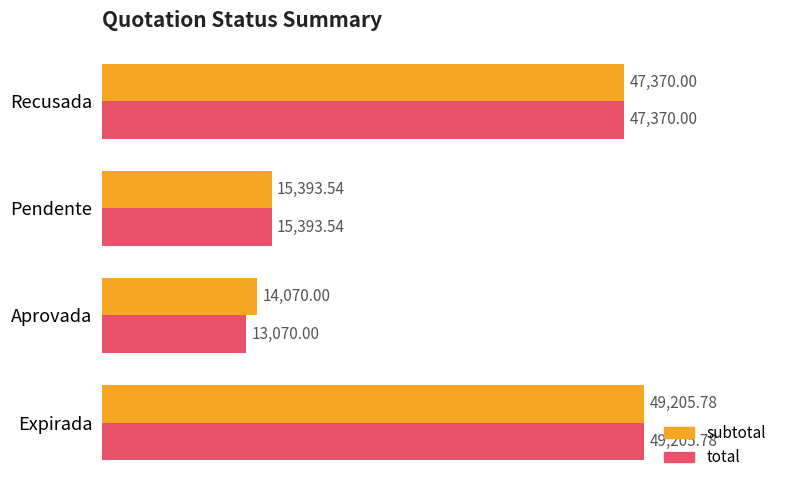

List the labels in order of total value, smallest first.

Aprovada, Pendente, Recusada, Expirada